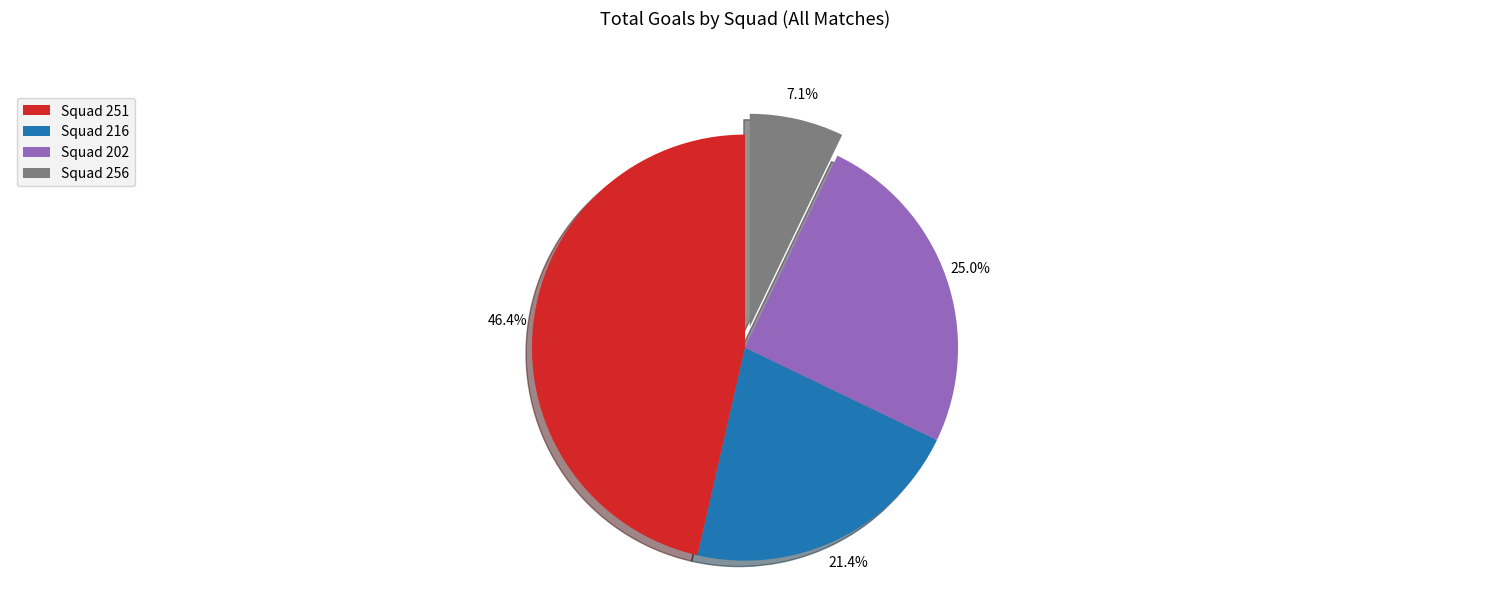

Which slice is the largest?

Squad 251